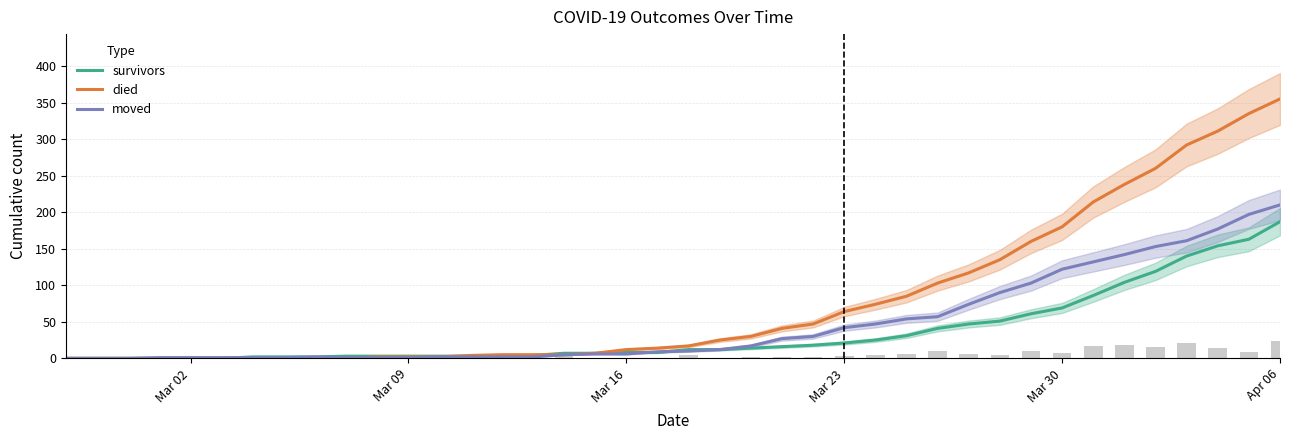

What is the value of the survivors bar at the 39th from the left?

163